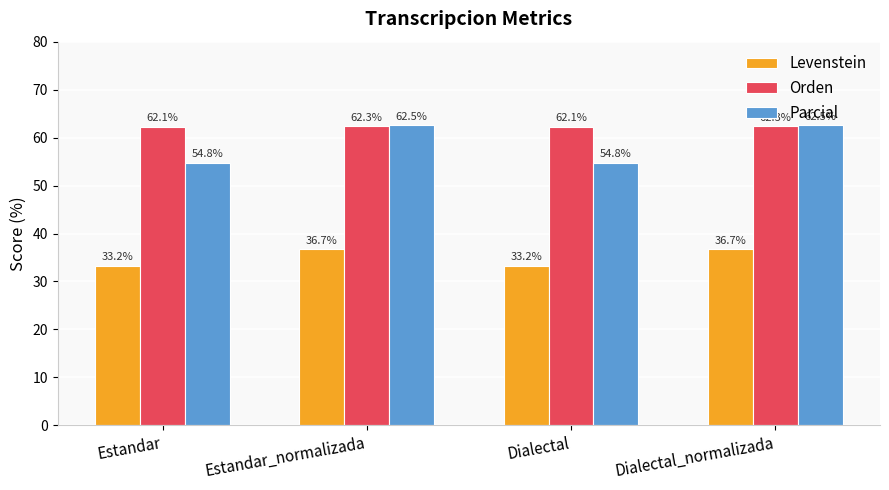

Where does the Parcial series first go above 62?

Estandar_normalizada